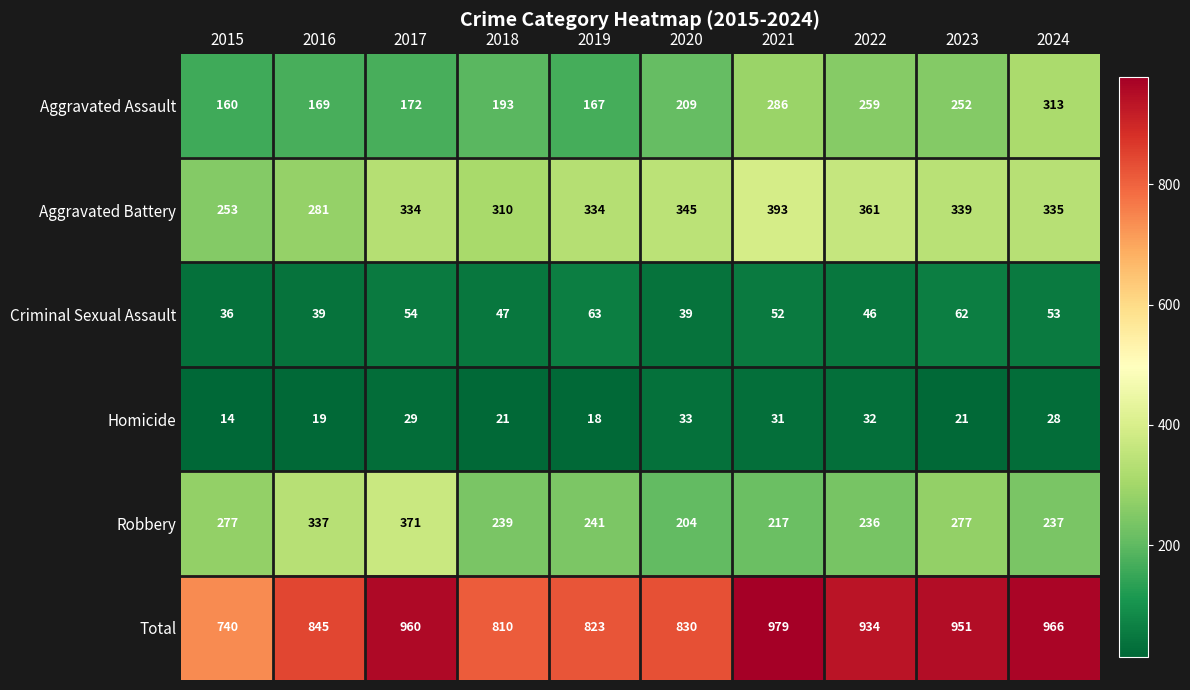

Which series changed the most between 2020 and 2024?

Total